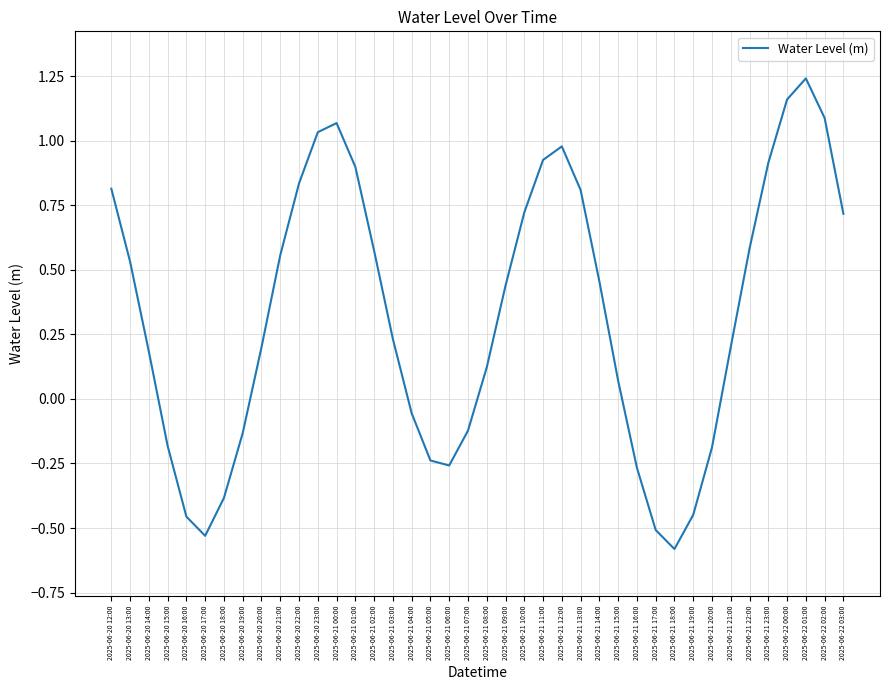

What is the average value?

0.3